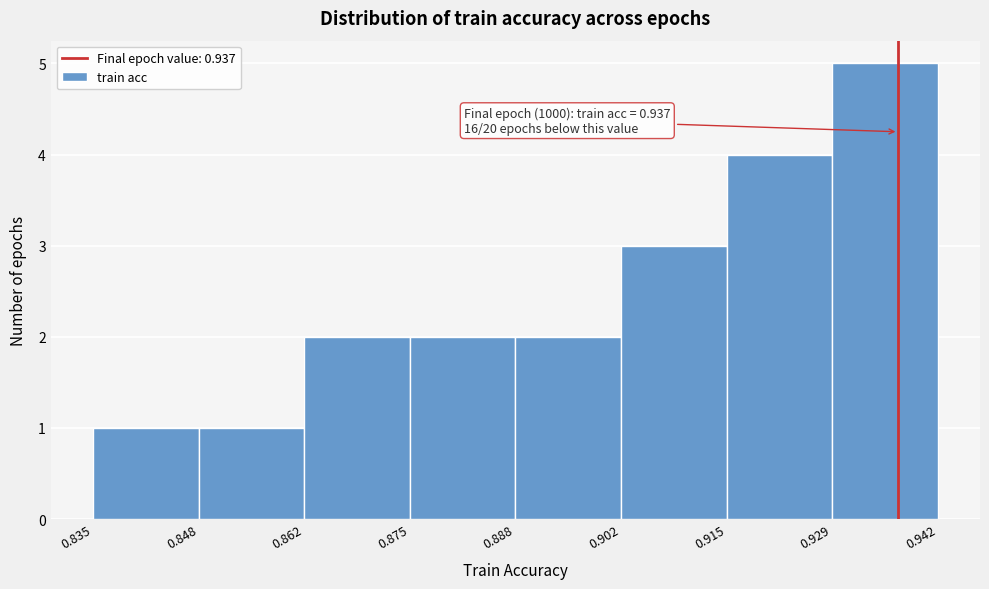

Which range on the x-axis has the tallest bar?

0.929 to 0.942